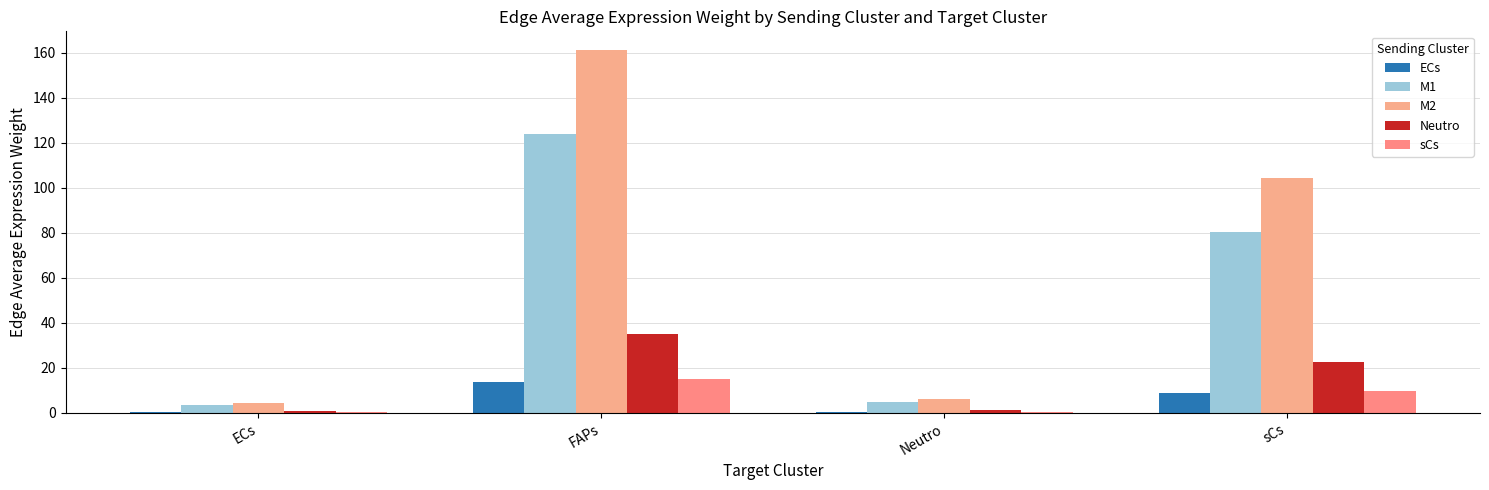

Reading left to right, list all the values displayed in this chart.

ECs: ECs=0.4	FAPs=13.9	Neutro=0.5	sCs=9.0
M1: ECs=3.3	FAPs=124.0	Neutro=4.8	sCs=80.2
M2: ECs=4.4	FAPs=161.4	Neutro=6.2	sCs=104.4
Neutro: ECs=0.9	FAPs=34.9	Neutro=1.3	sCs=22.6
sCs: ECs=0.4	FAPs=14.9	Neutro=0.6	sCs=9.6